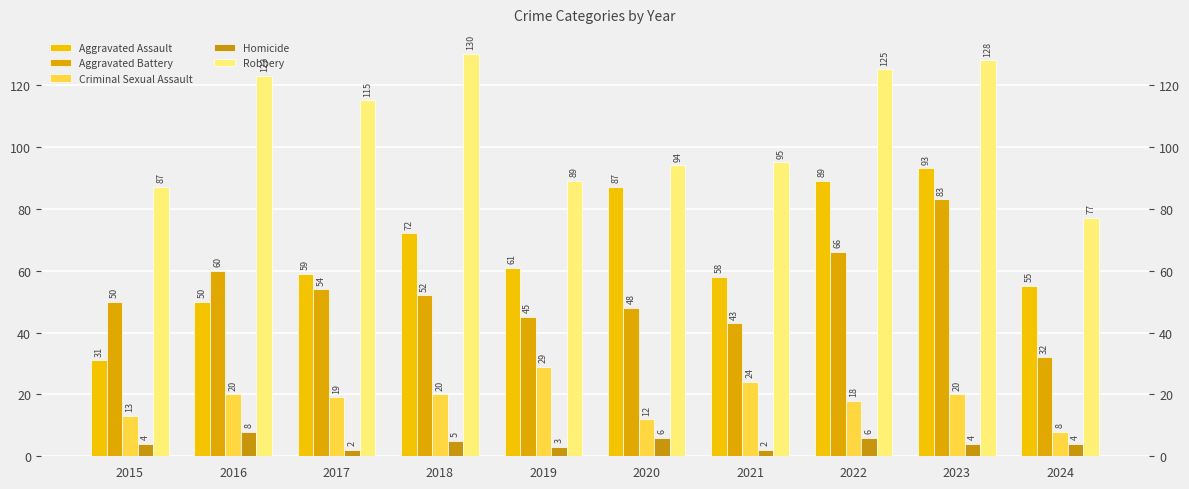

How many bars are there in each group?

5